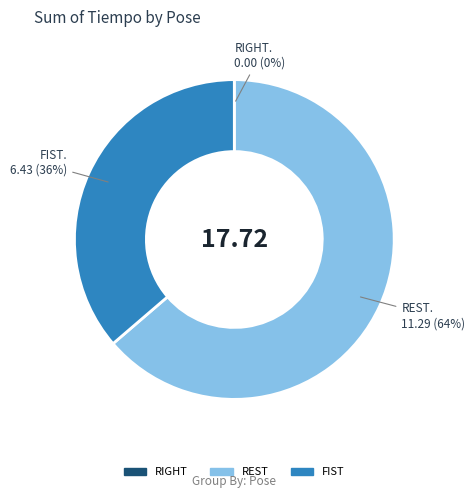

Does any single category account for the majority?

Yes